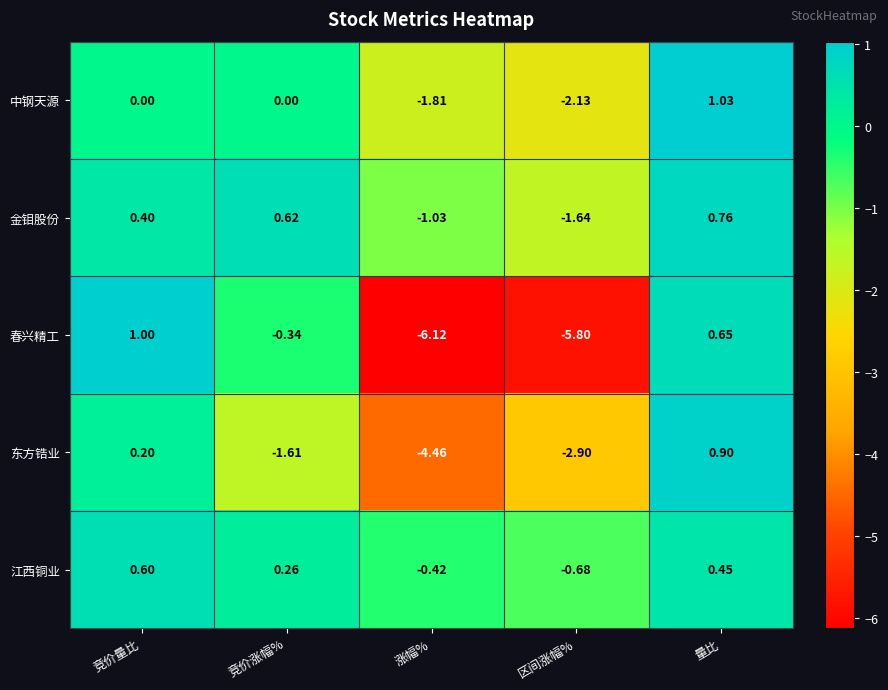

What is the difference between the highest and lowest values at 量比?

0.6